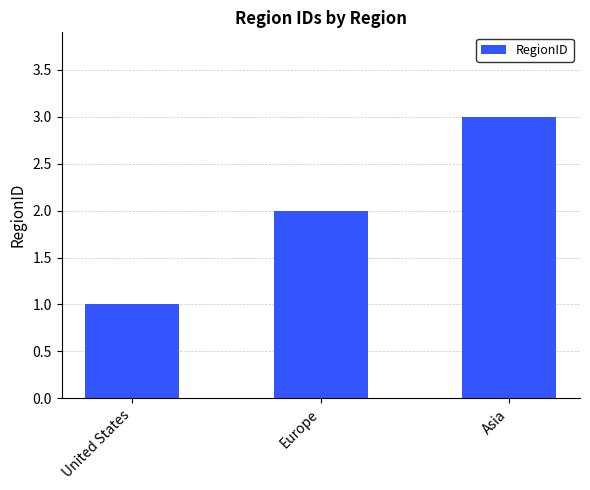

List the labels in order of value, largest first.

Asia, Europe, United States